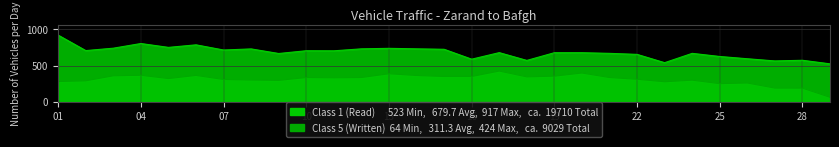

What is the greatest value displayed?

917